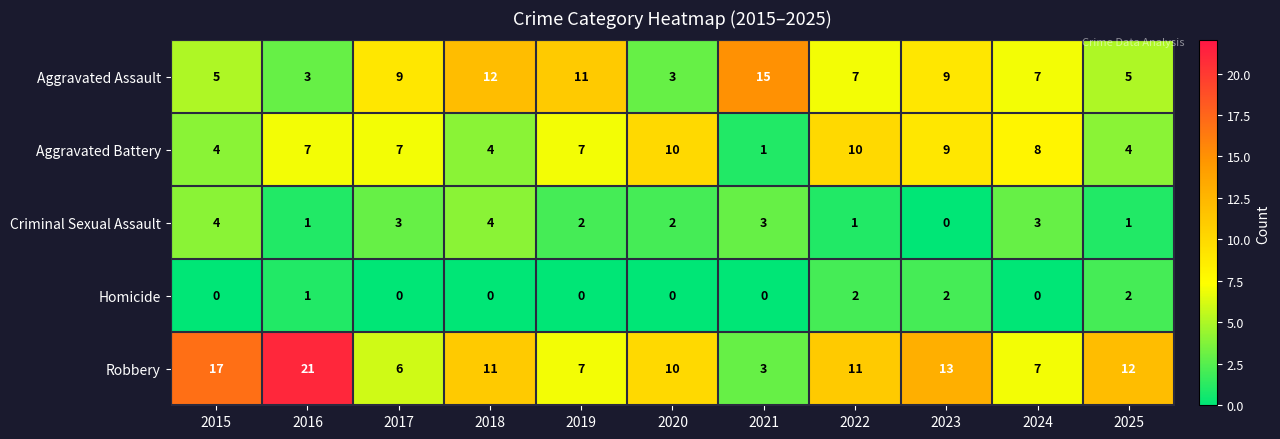

The Aggravated Battery series shows 3 at 2015. True or false?

False